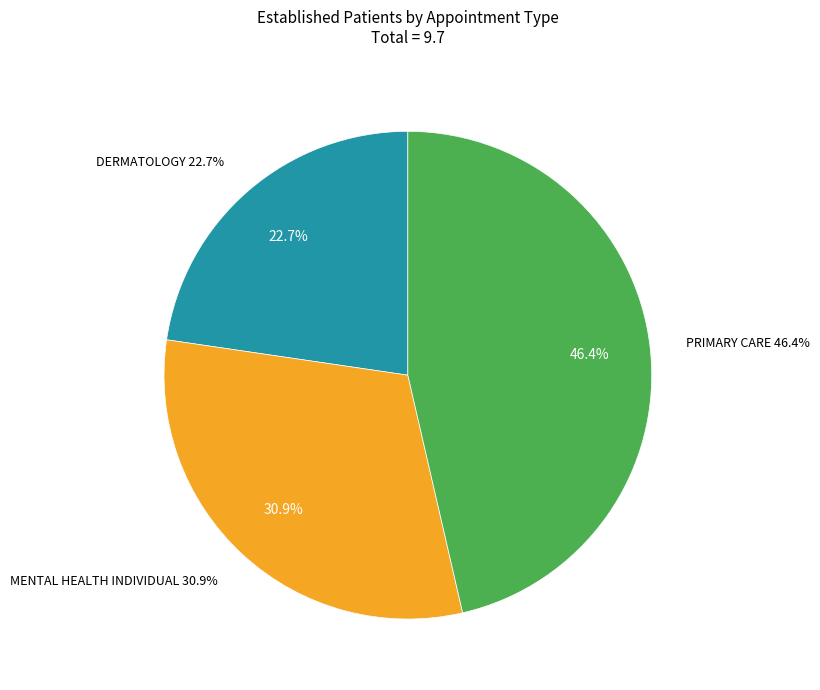

True or false: DERMATOLOGY accounts for 23% of the total.

True